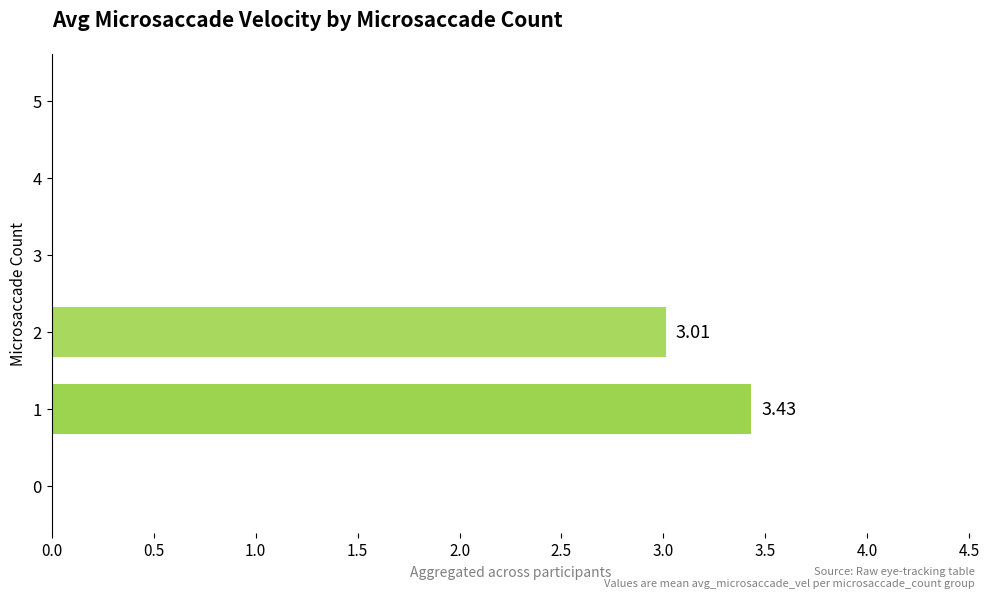

What is the average value?

1.1